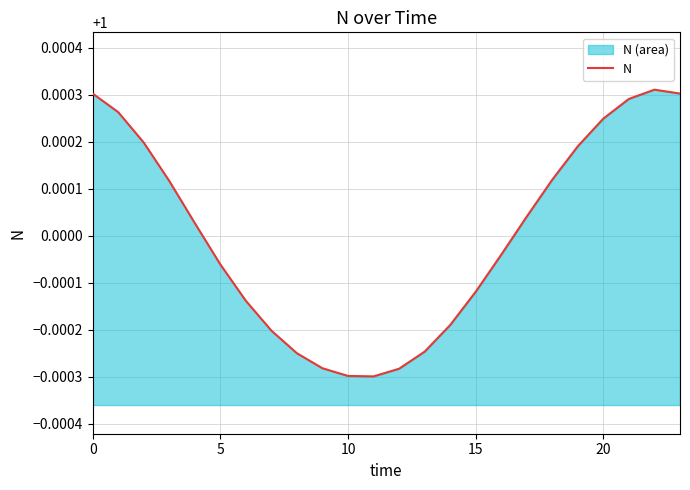

What is the greatest value displayed?

1.0